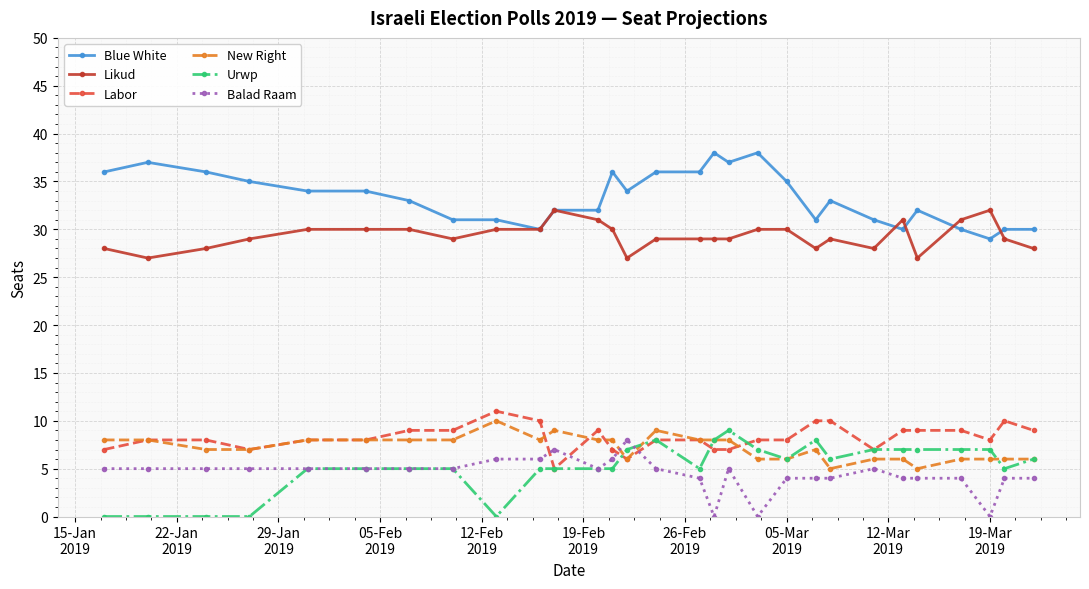

True or false: New Right has more than 0 points higher than both neighbors.

True